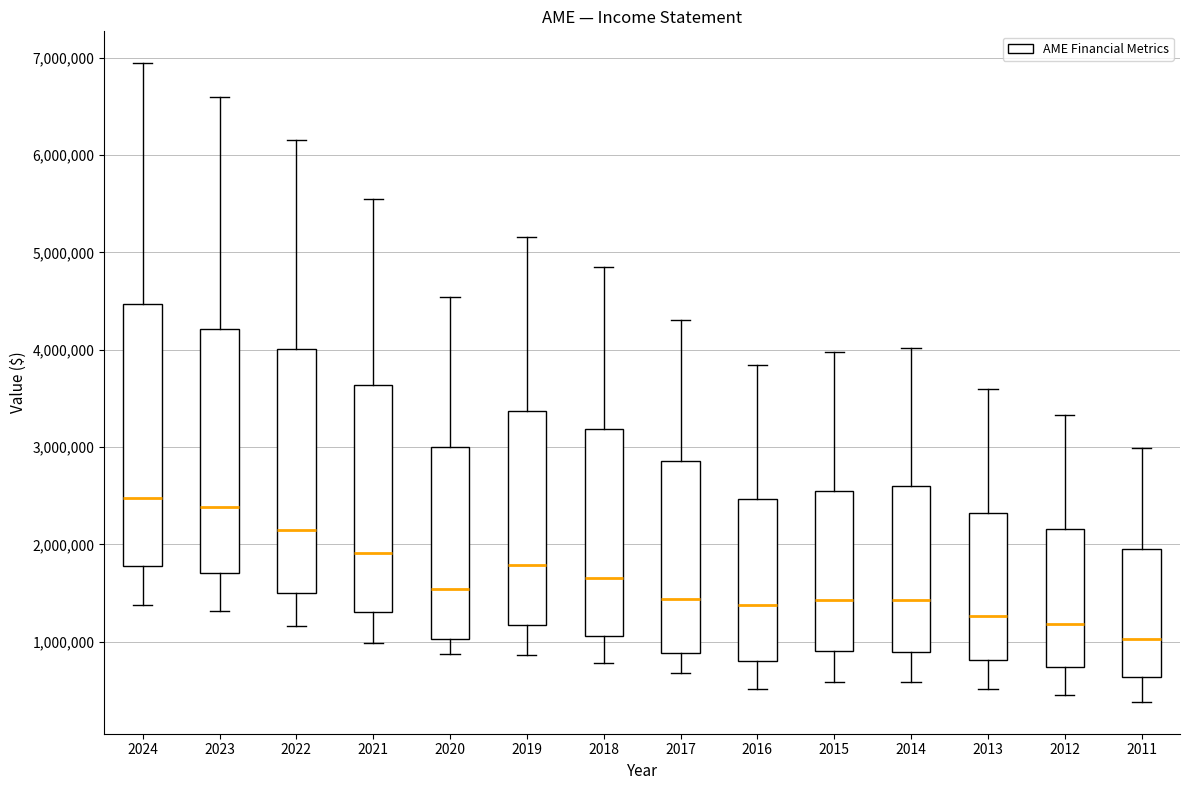

Comparing the boxes themselves (not the whiskers), which one is the tallest?

2024